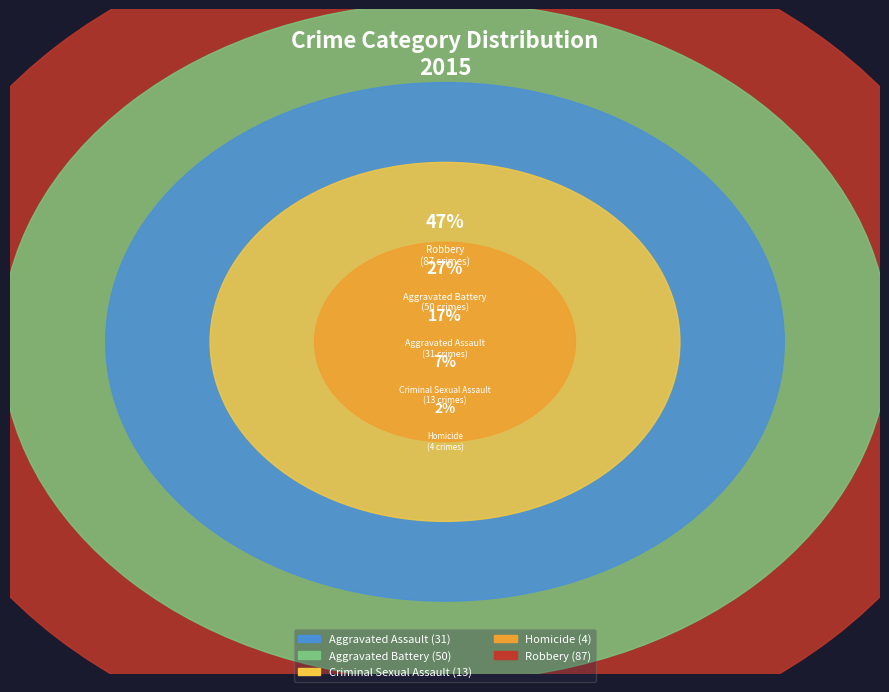

Count the number of slices in the pie.

5